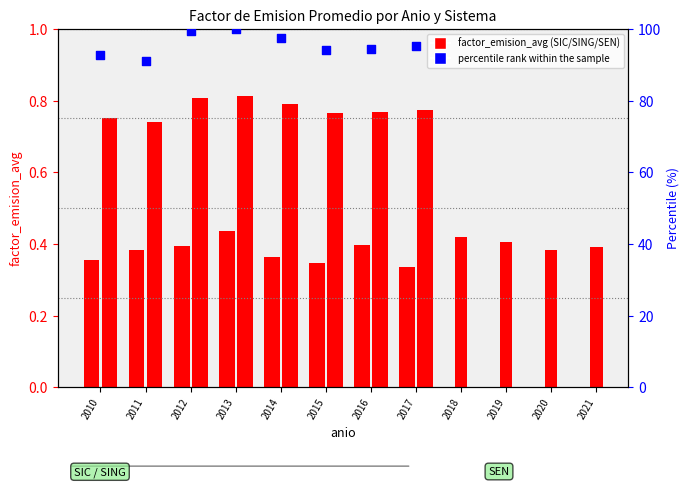

Between 2013 and 2012, which is larger?

2013